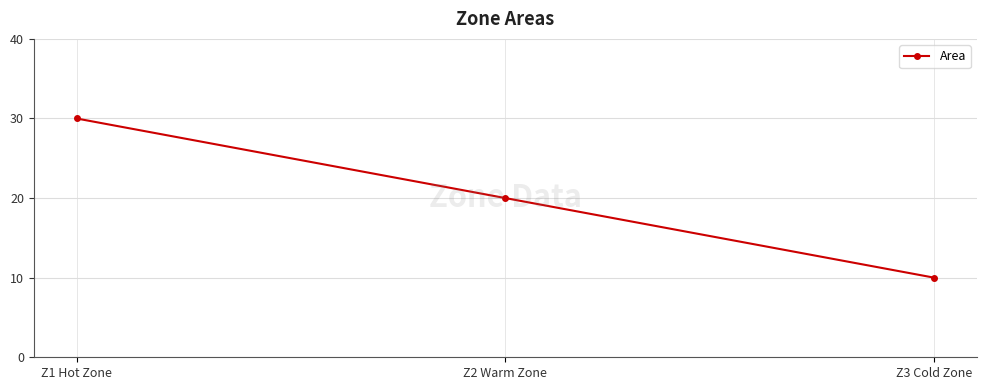

Rank the categories by value from highest to lowest.

Z1 Hot Zone, Z2 Warm Zone, Z3 Cold Zone